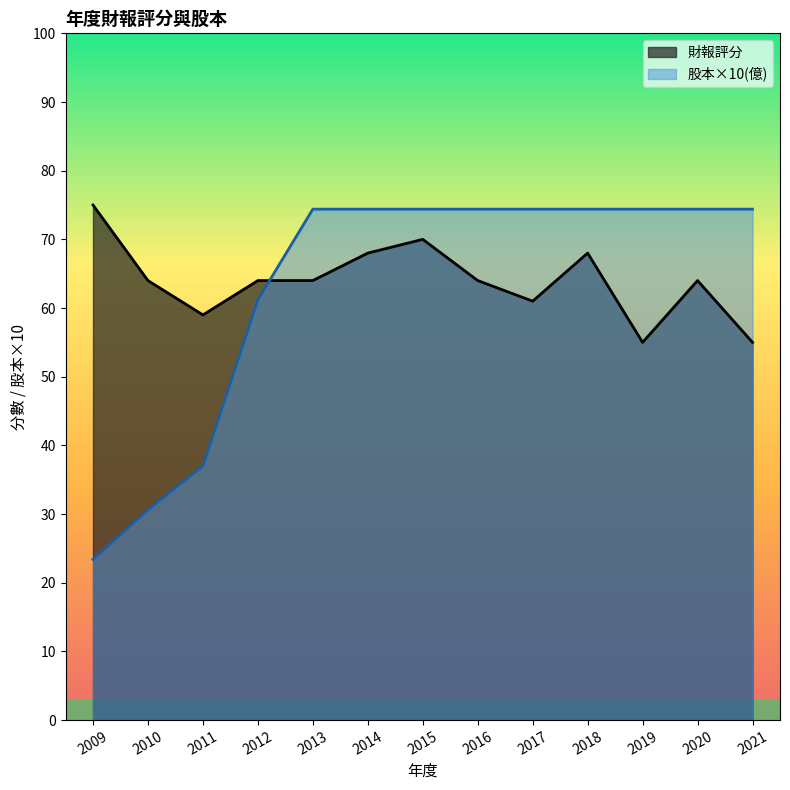

Which series has the largest range (max minus min)?

股本×10(億)